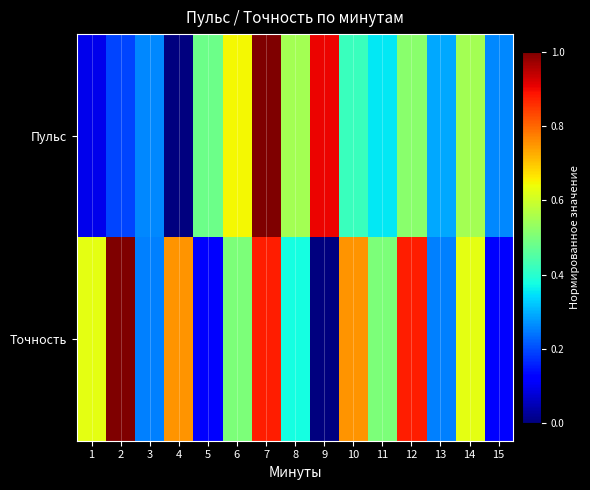

What is the greatest value displayed?

1.0